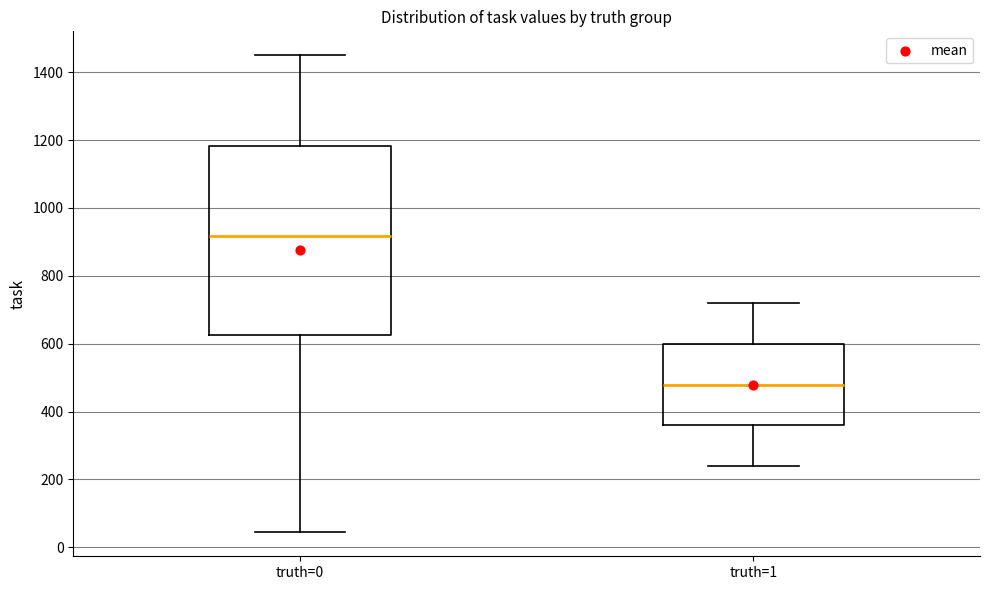

Reading left to right, read every box against the y-axis: the position of its median line, the range the box covers, and the ends of its whiskers. The values are not printed on the chart, so give them approximately, as read against the axis.

truth=0: median 920, box 620 to 1180, whiskers 40 to 1460
truth=1: median 480, box 360 to 600, whiskers 240 to 720